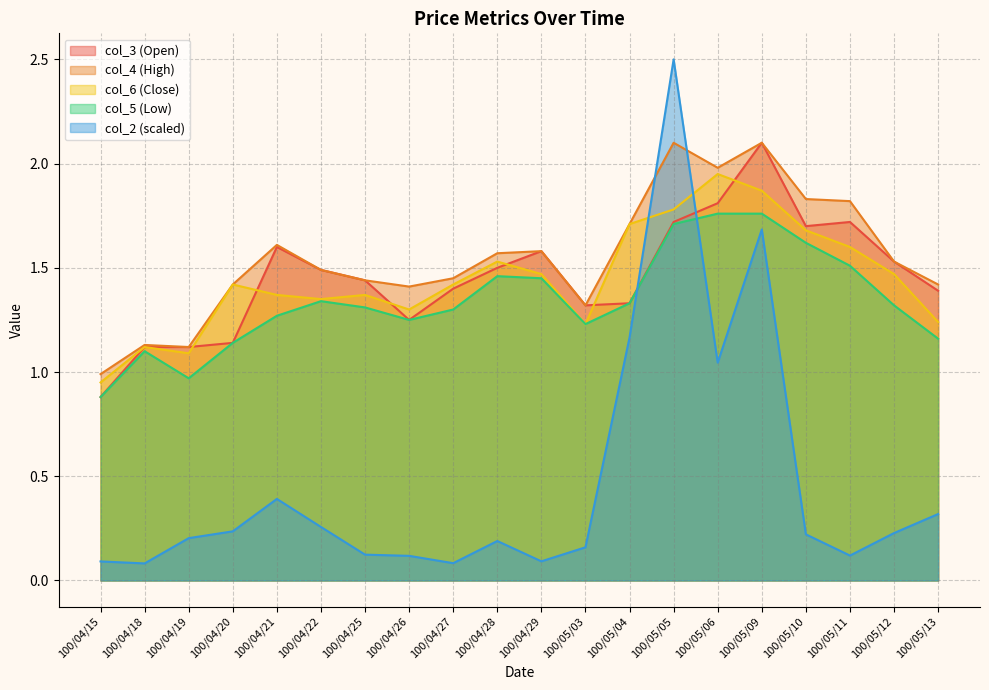

True or false: col_5 and col_4 cross at least once.

False